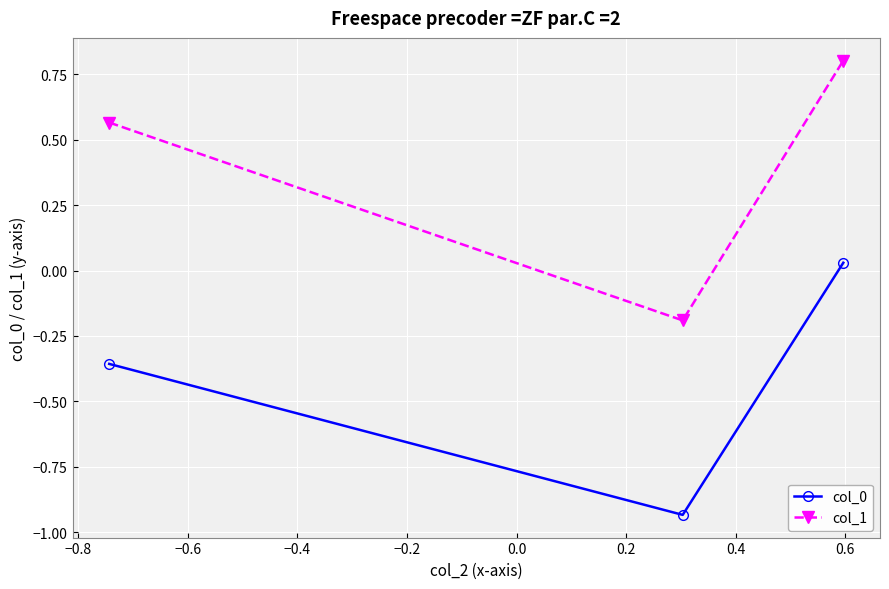

What is the greatest value displayed?

0.8